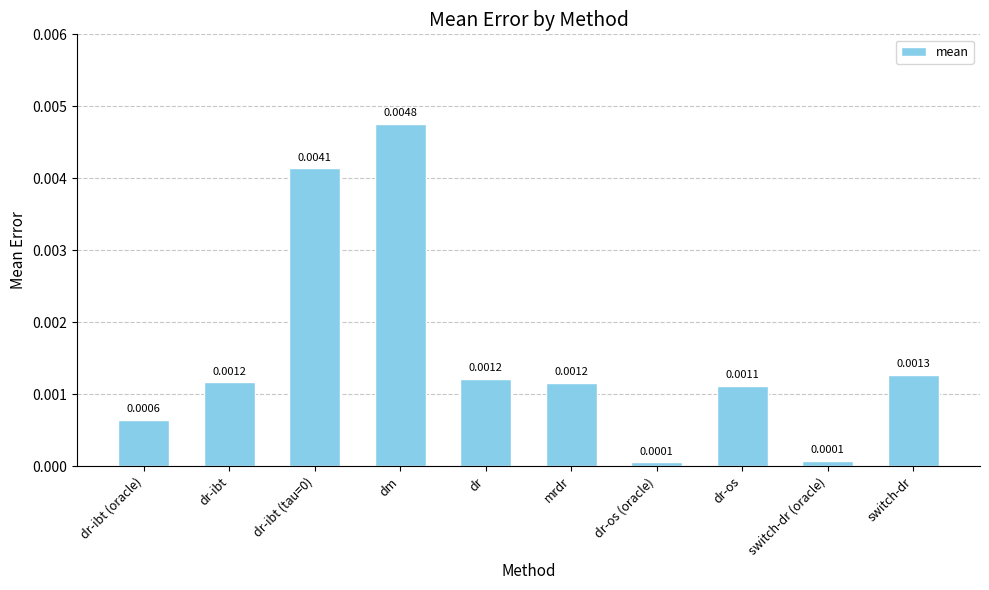

Does the chart contain stacked bars?

No